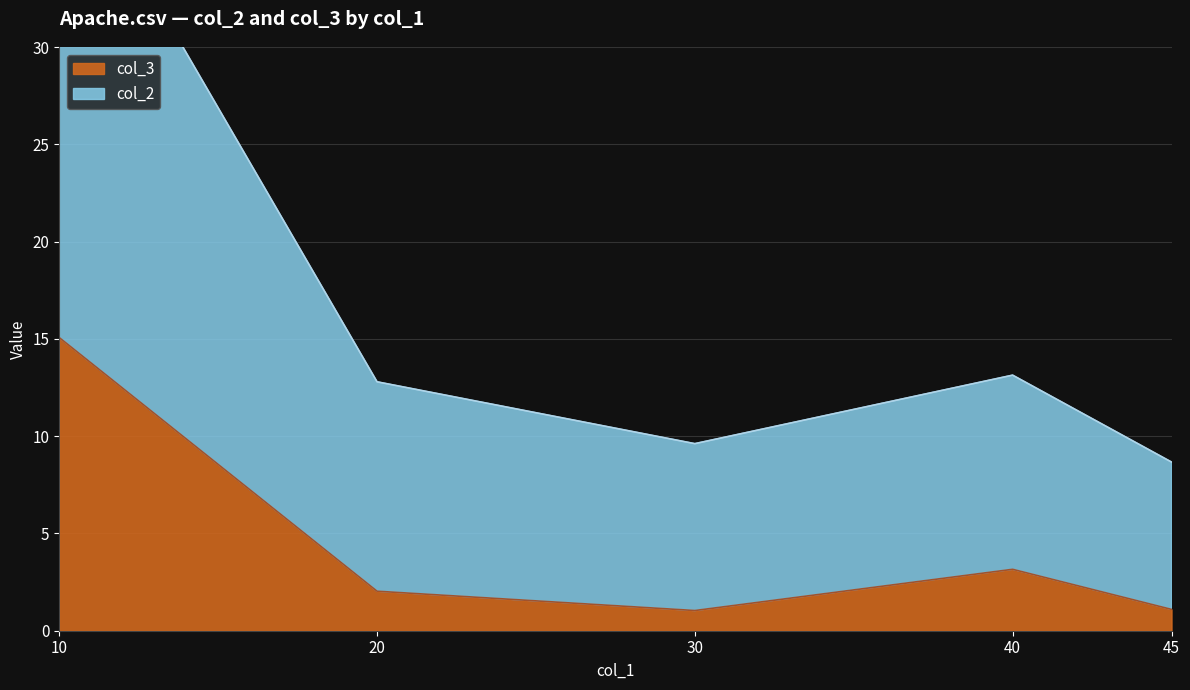

At which label is col_2 closest to 24?

40